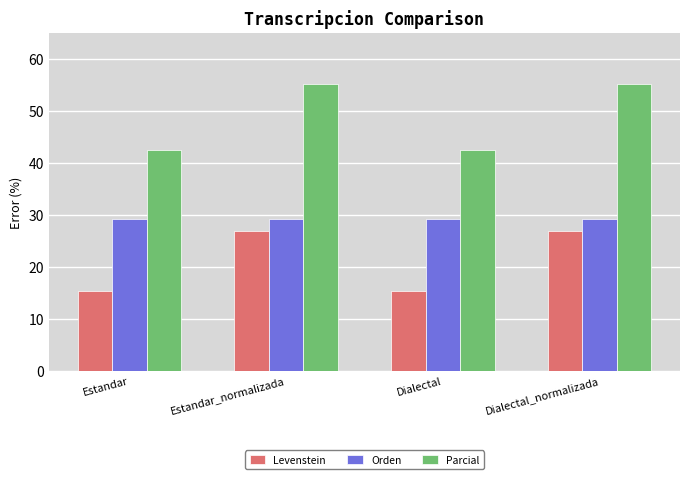

What is the highest value of the Orden series?

29.3